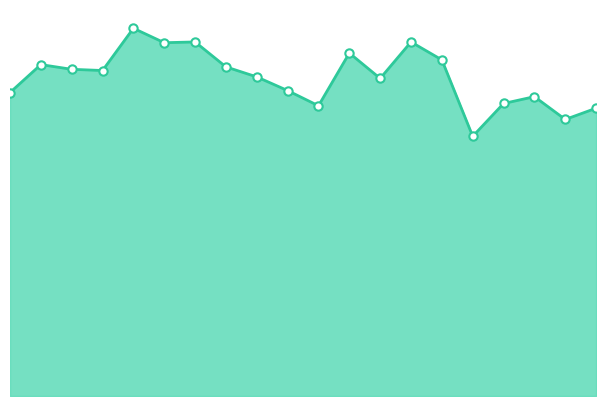

Does the chart have visible grid lines?

No